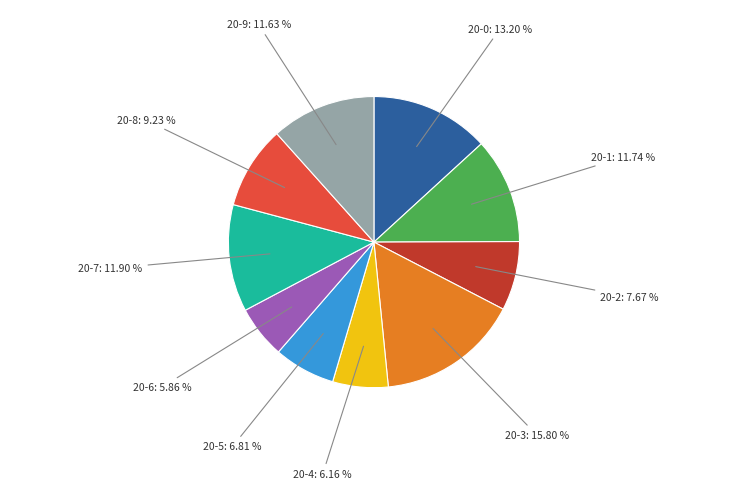

Between 20-2 and 20-3, which is larger?

20-3